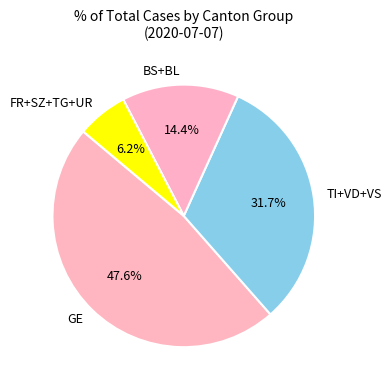

How much of the chart is everything except TI+VD+VS?

68.3%